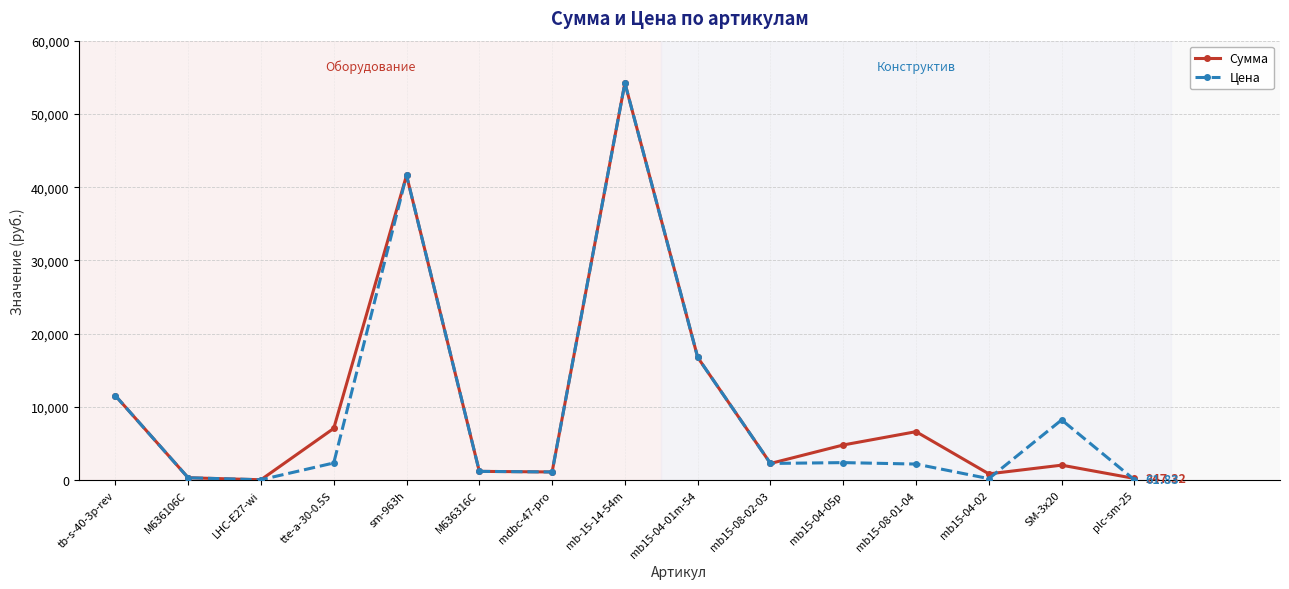

True or false: Цена has a value of 78542.2 at mb-15-14-54m.

False